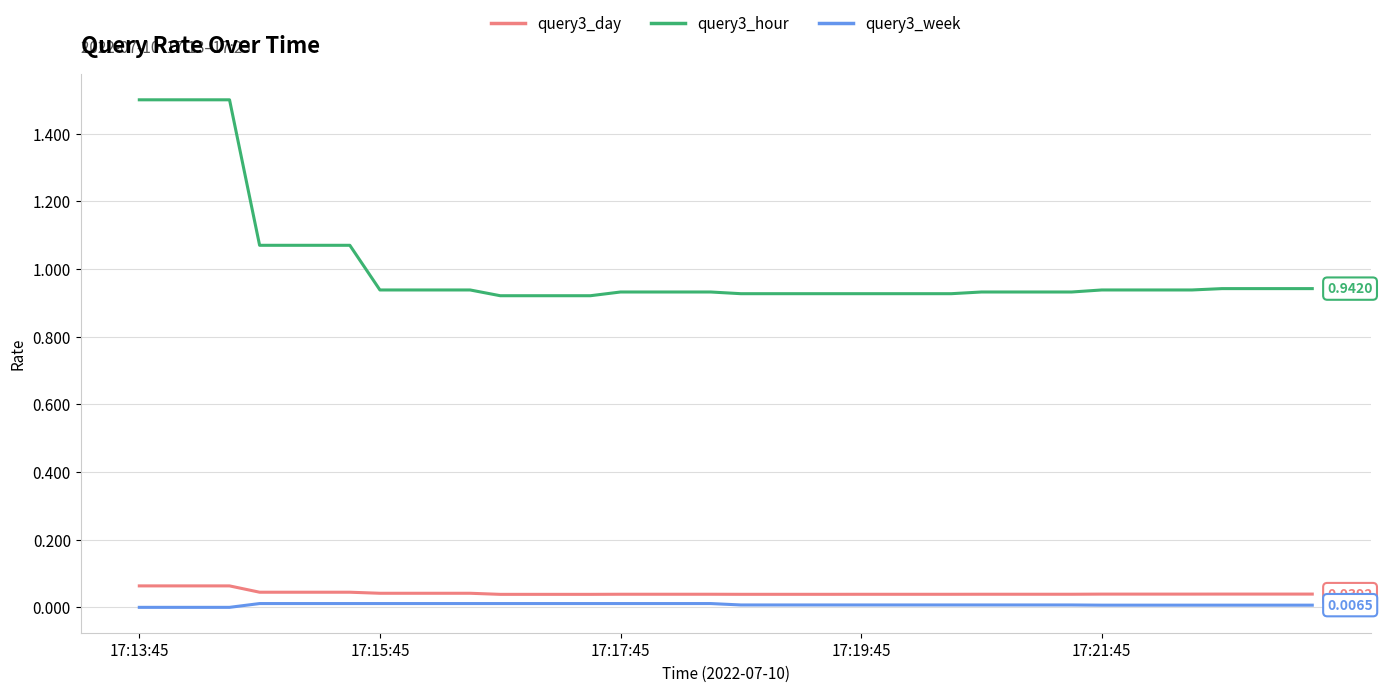

True or false: query3_hour and query3_day intersect in this chart.

False